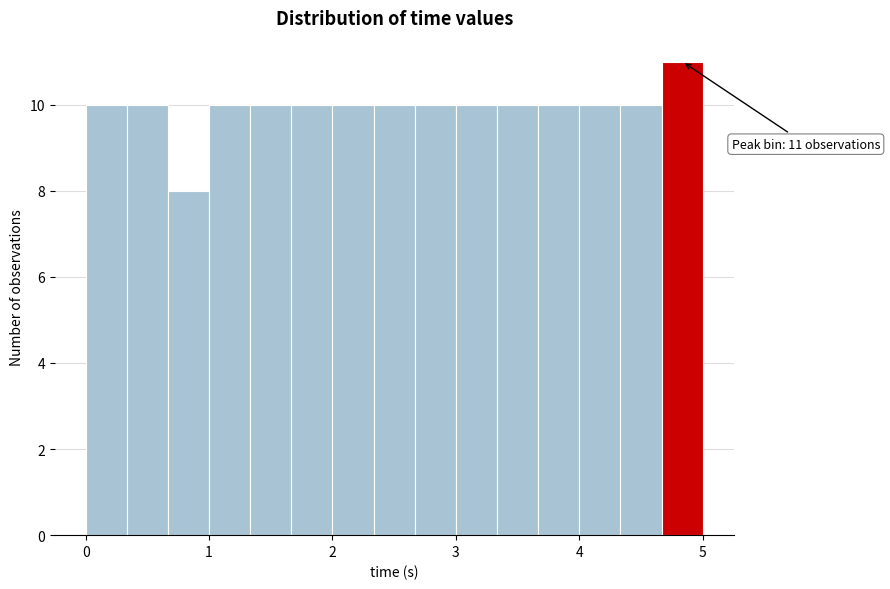

Around what value on the x-axis is the tallest bar? Give the approximate position of its centre, as read against the axis.

4.8